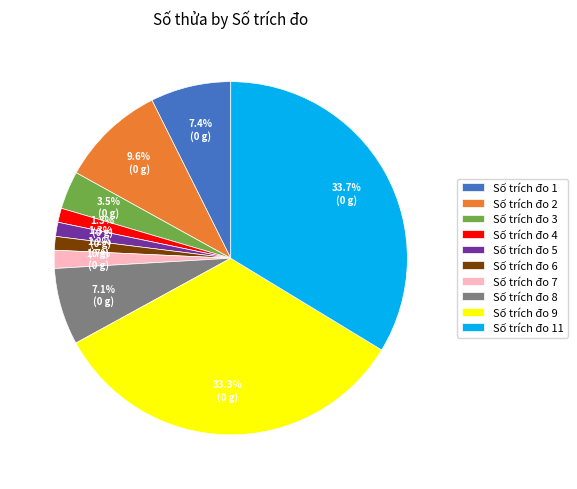

Does Số trích đo 6 represent more than half of the total?

No